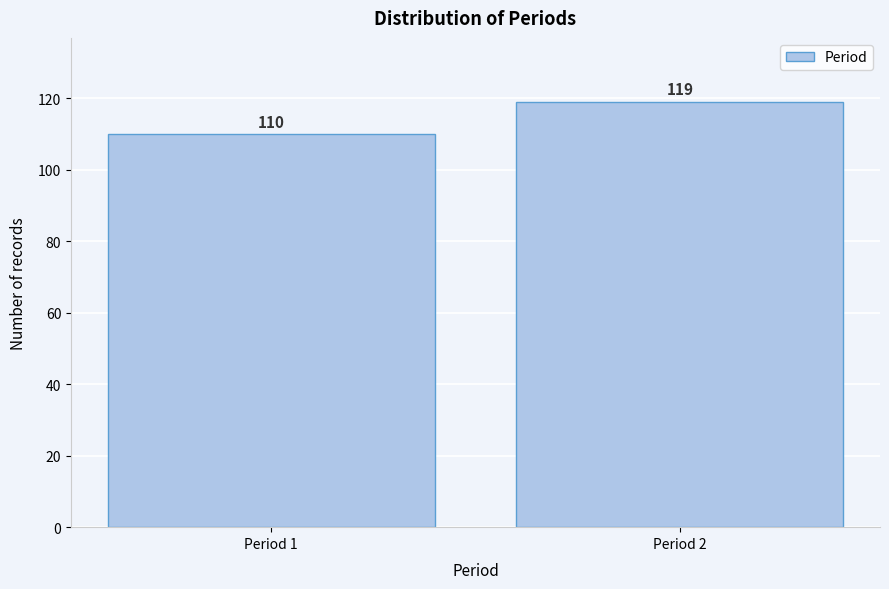

Reading right to left, transcribe all the data shown in this chart.

119	110